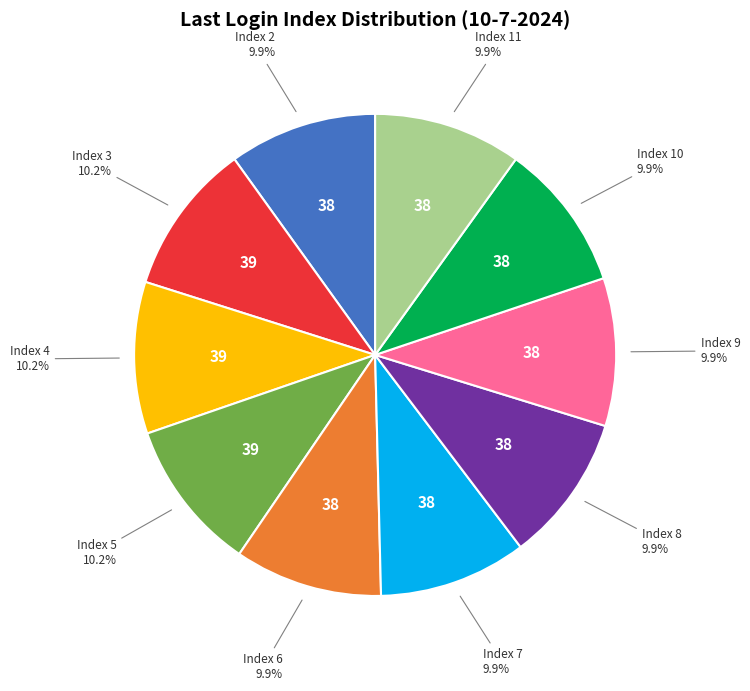

How many slices are in this pie chart?

10